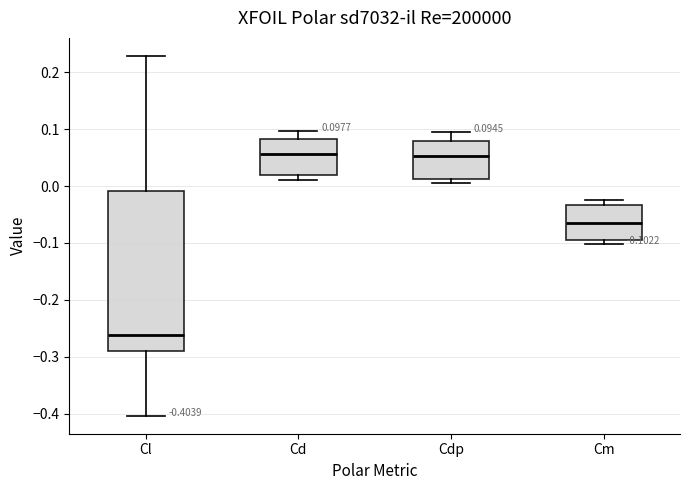

Which box is the tallest, from its lower edge to its upper edge?

Cl